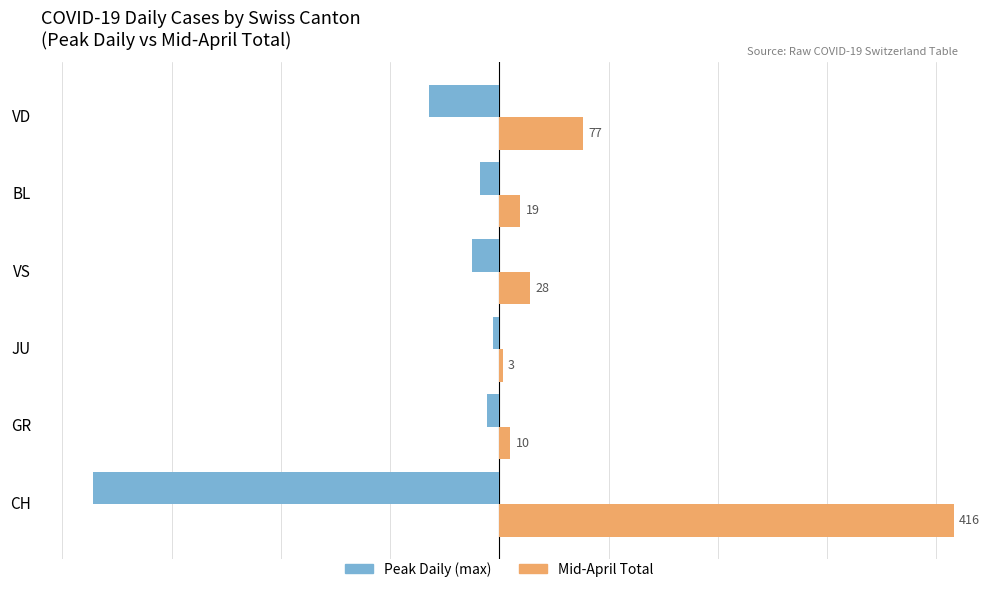

How many distinct data groups are displayed?

2